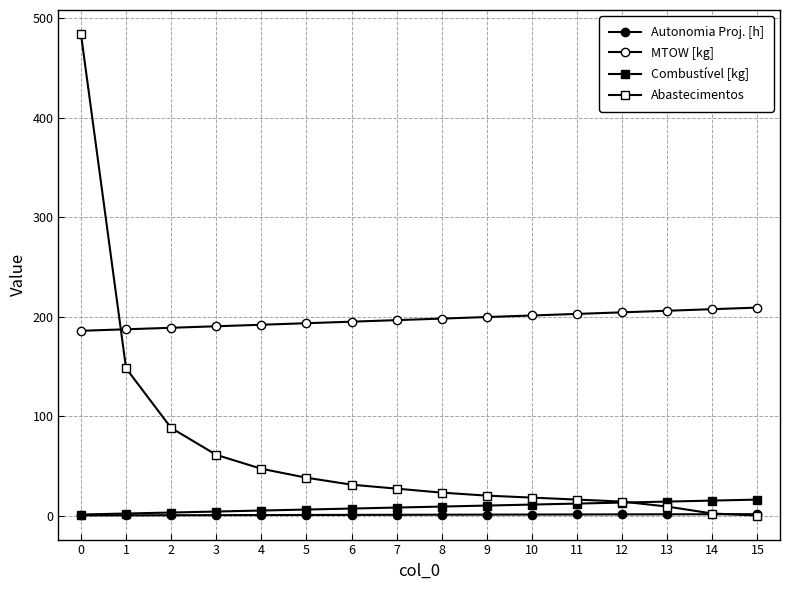

Does the chart have visible grid lines?

Yes